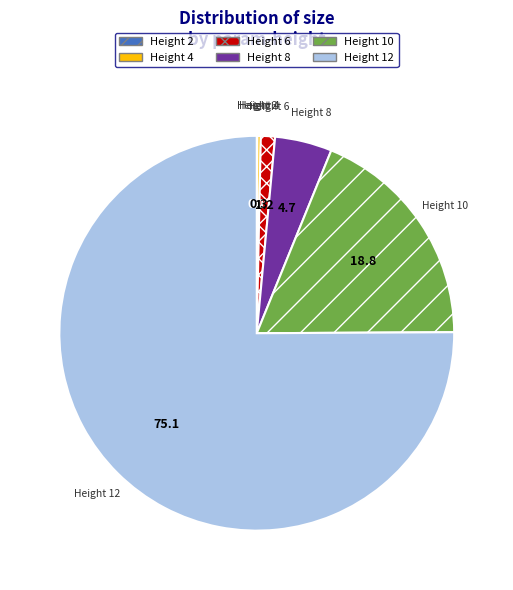

Does any single category account for the majority?

Yes